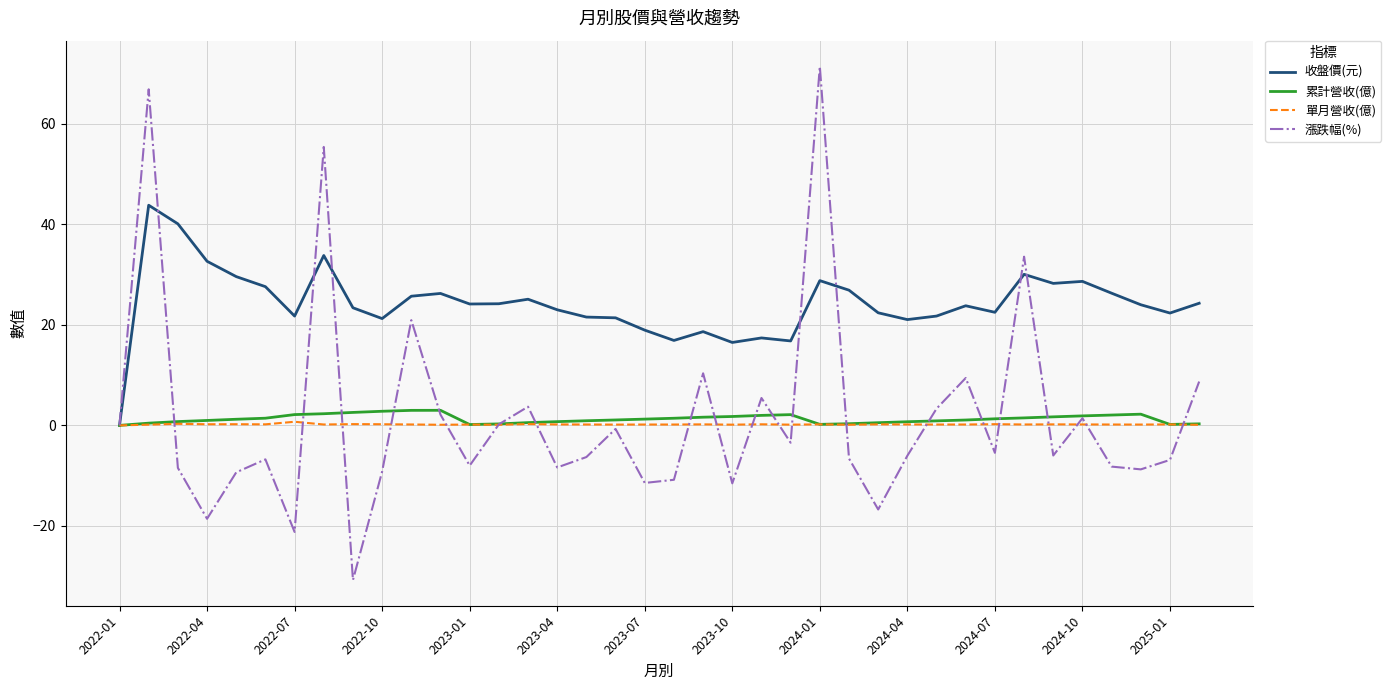

What is the difference between the second highest and minimum values in the 單月營收(億) series?

0.3